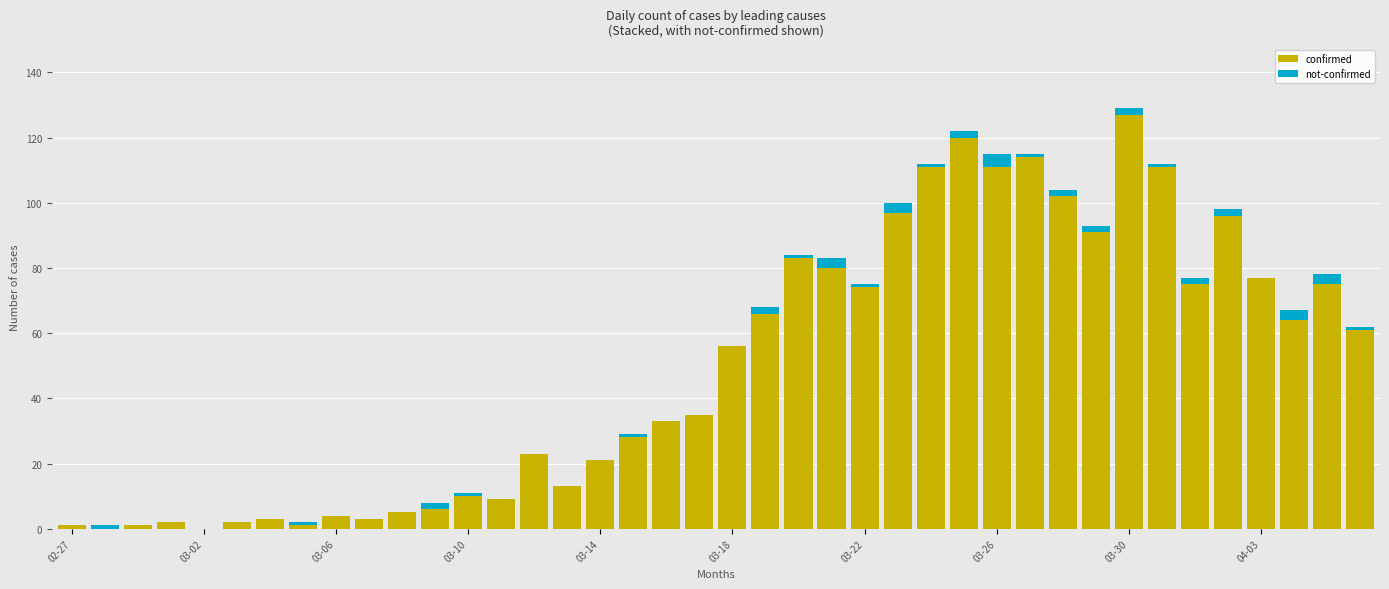

What is the maximum value for confirmed?

127